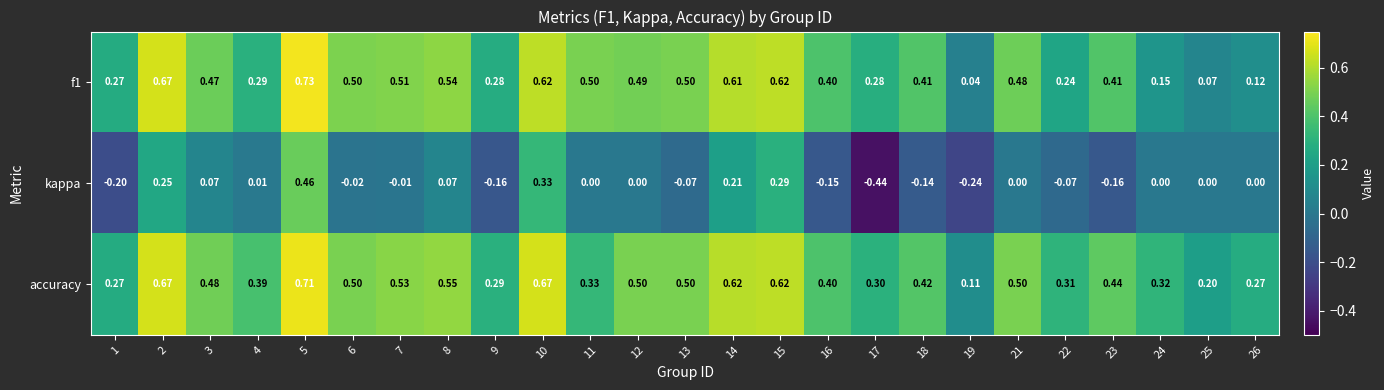

Is the value of accuracy at 1 greater than the value of kappa at 24?

Yes